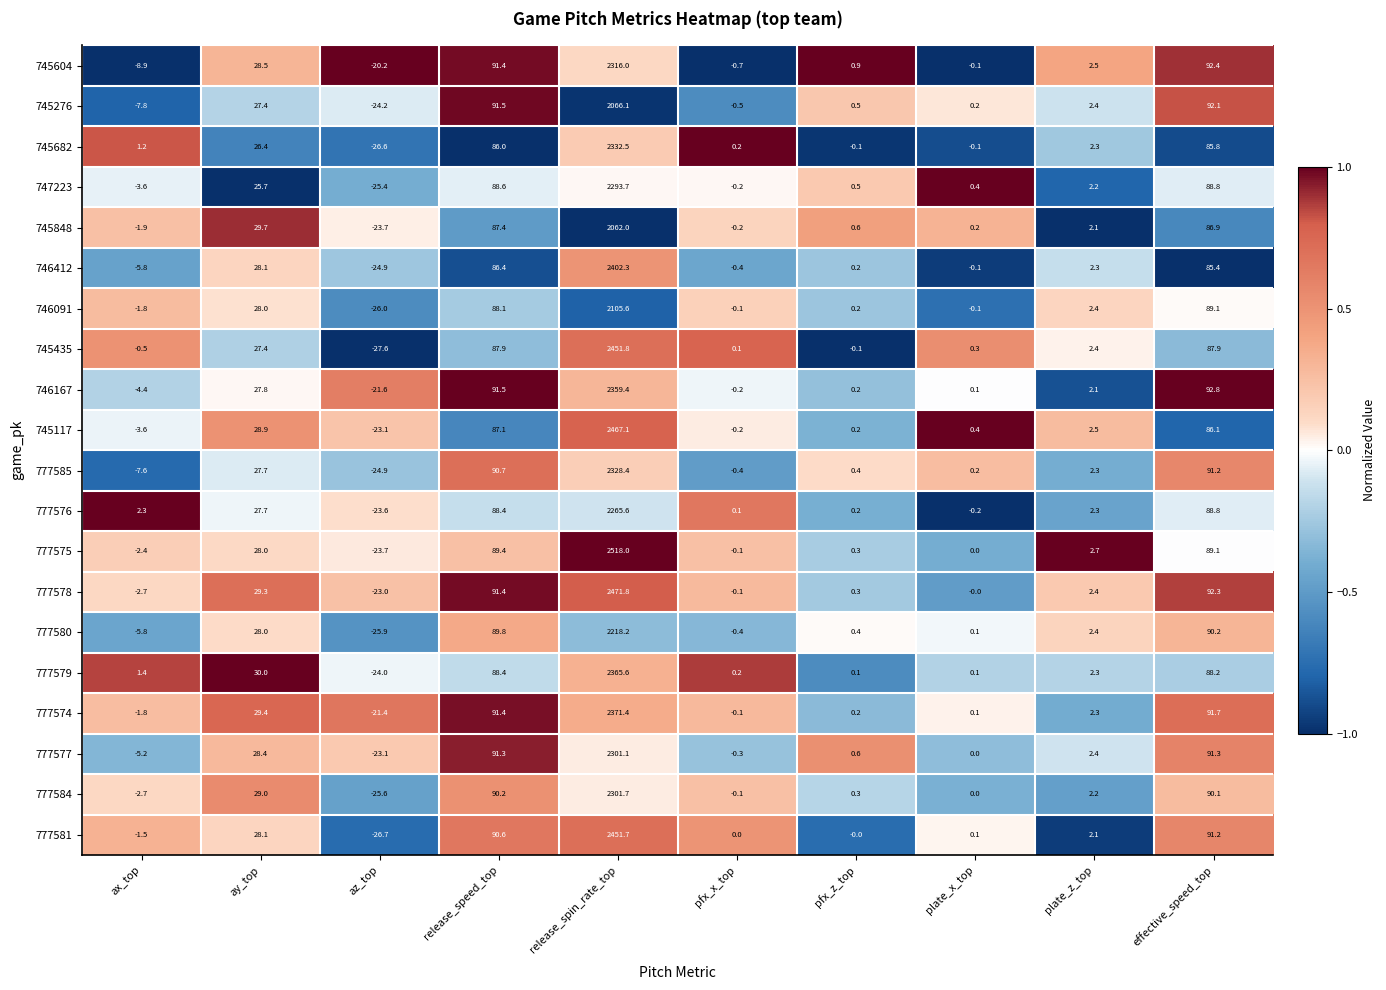

How many categories are shown in the chart?

10